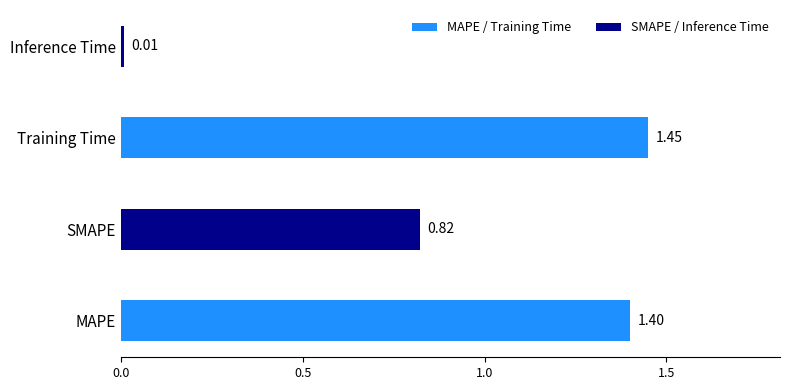

What is the sum of the values at Inference Time and Training Time?

1.5